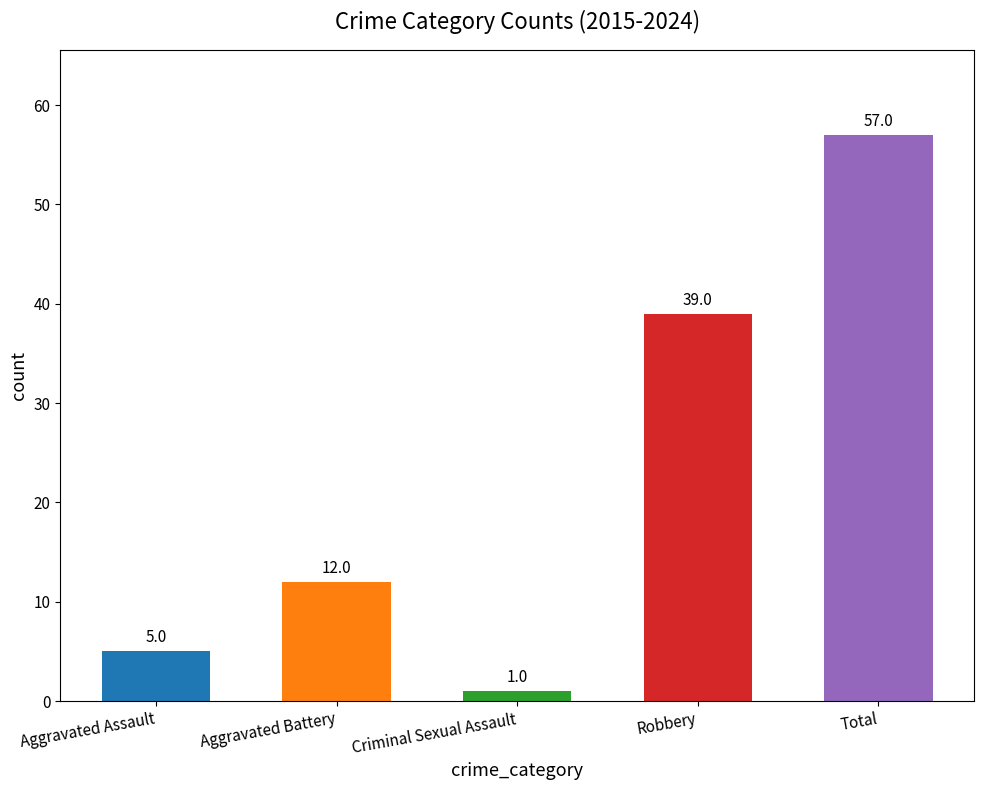

What is the average value?

23